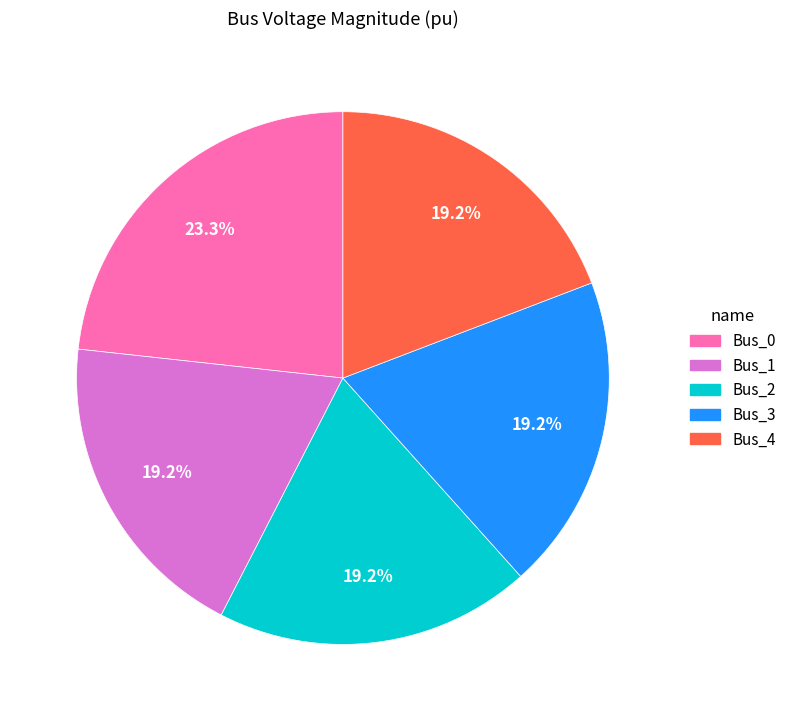

How many segments does this pie chart have?

5